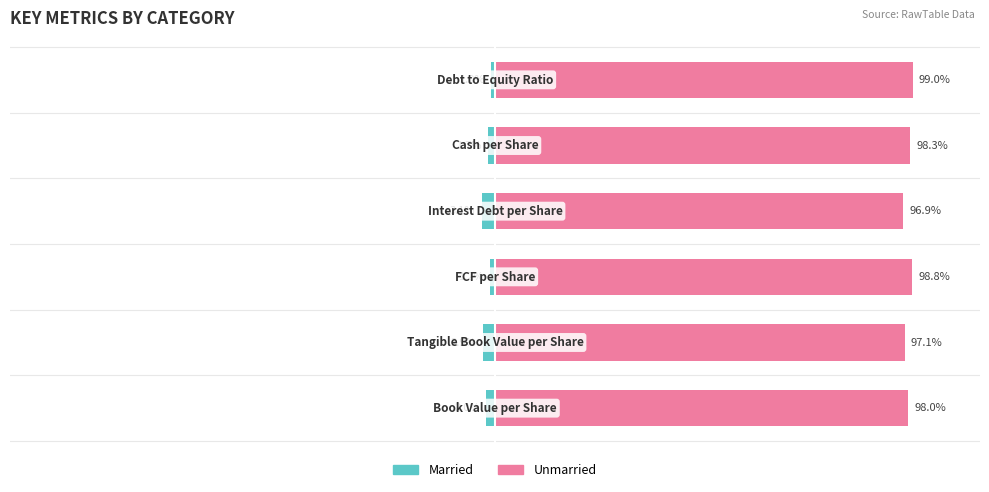

Is it true that Married equals -2.0 at 0?

True